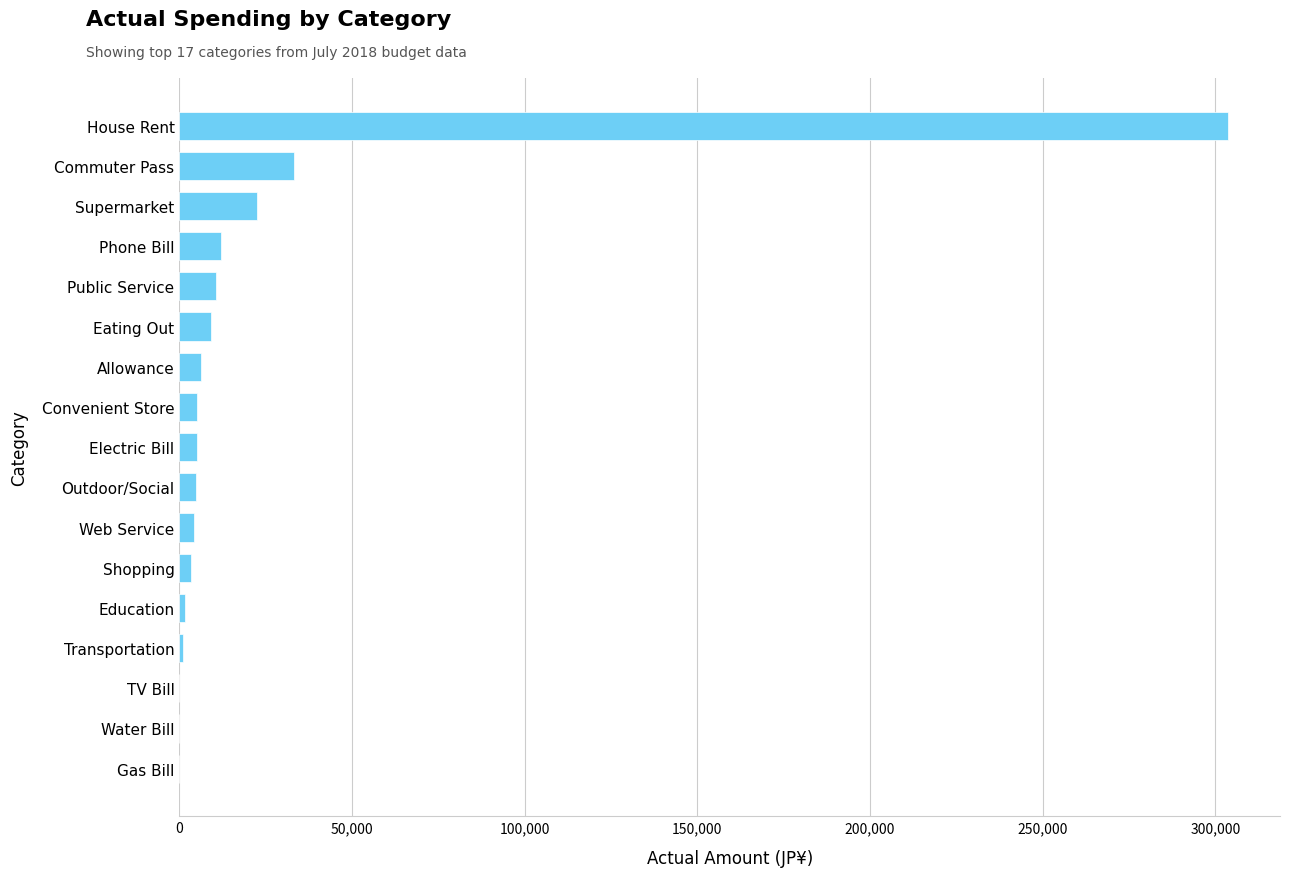

Where is the data nearest to the value 151754?

Commuter Pass